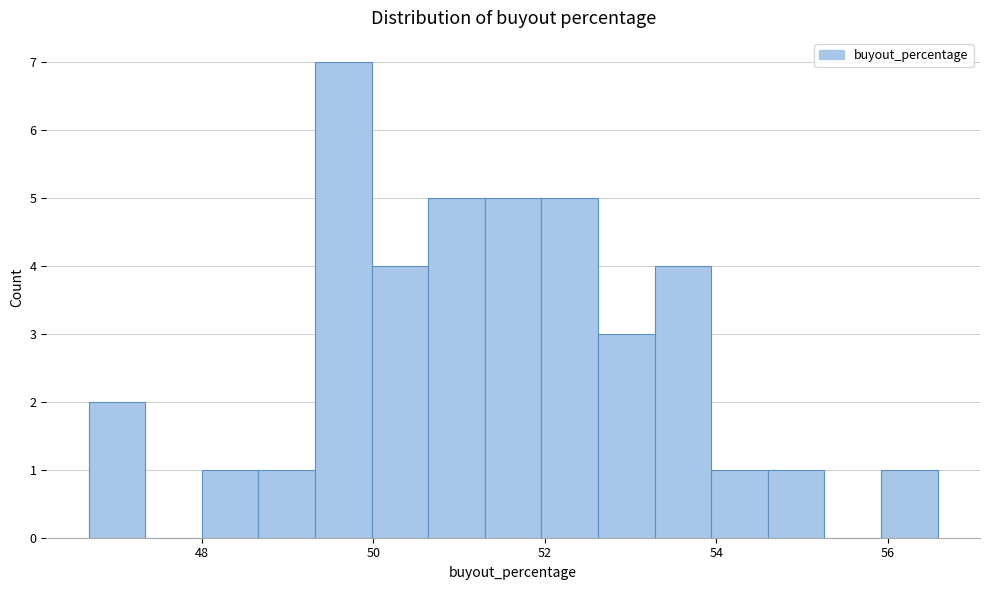

Read against the x-axis, roughly where is the centre of the tallest bar?

49.6